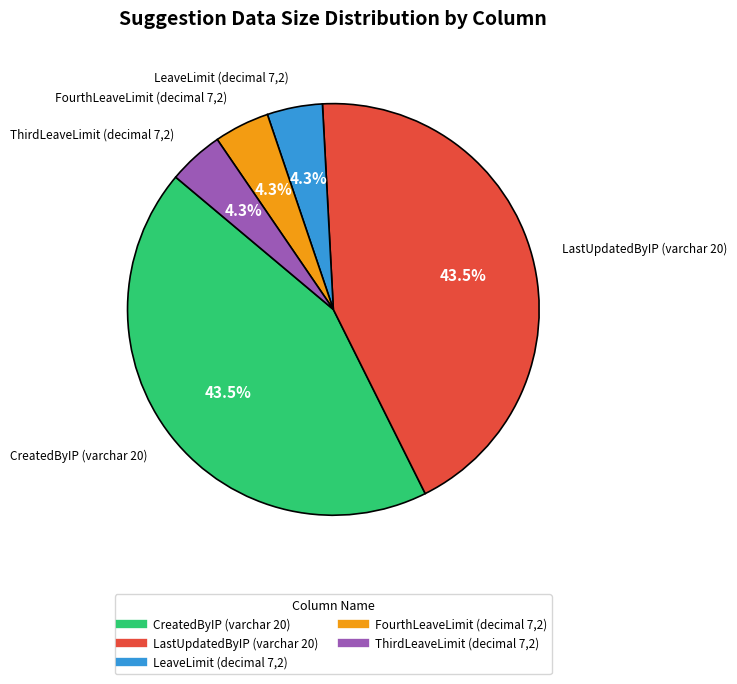

Approximately how many times larger is the value at LastUpdatedByIP (varchar 20) compared to CreatedByIP (varchar 20)?

1.0